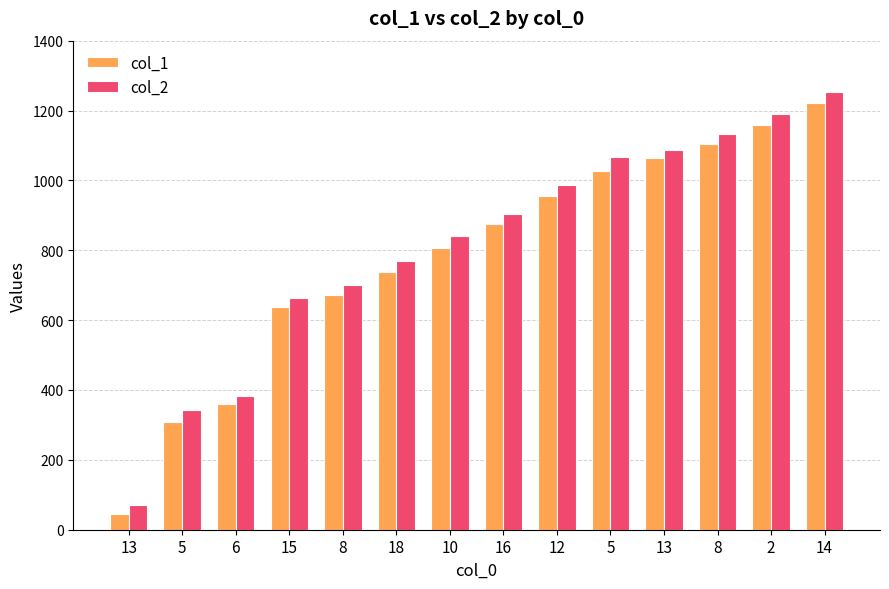

Reading left to right, list all the values displayed in this chart.

col_1: 13=45	5=309	6=360	15=638	8=671	18=737	10=807	16=876	12=955	5=1026	13=1064	8=1103	2=1160	14=1222
col_2: 13=70	5=344	6=382	15=663	8=700	18=770	10=840	16=904	12=986	5=1066	13=1088	8=1134	2=1191	14=1254